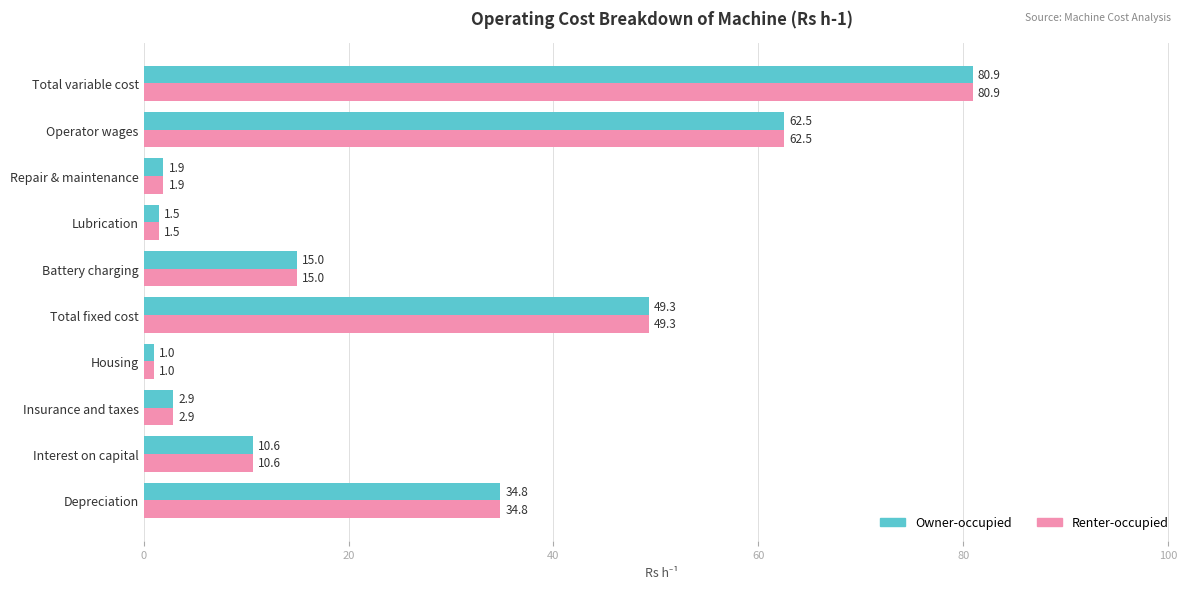

Is it true that Renter-occupied equals 62.5 at Operator wages?

True